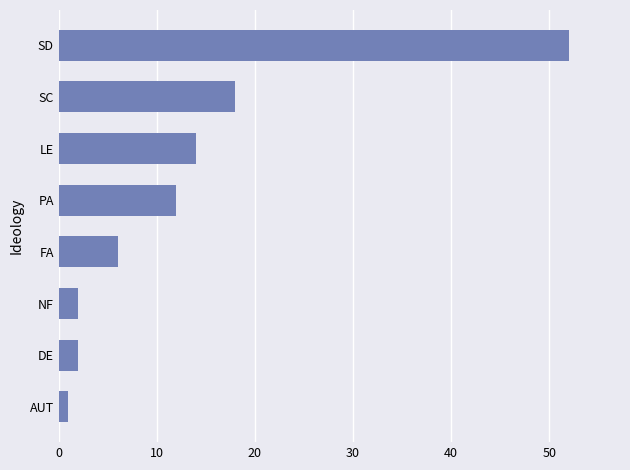

Which label corresponds to the largest value in the chart?

SD